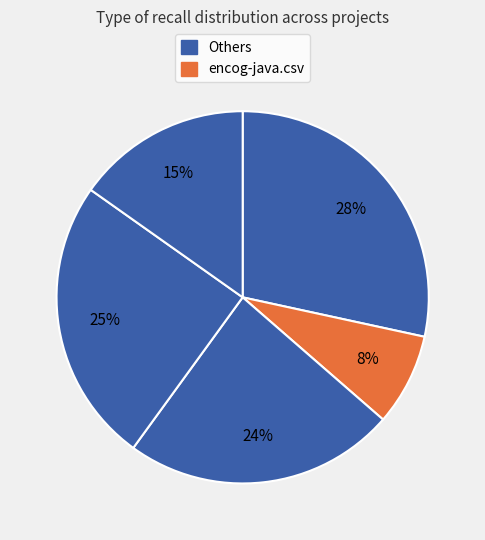

Does any single category account for the majority?

No